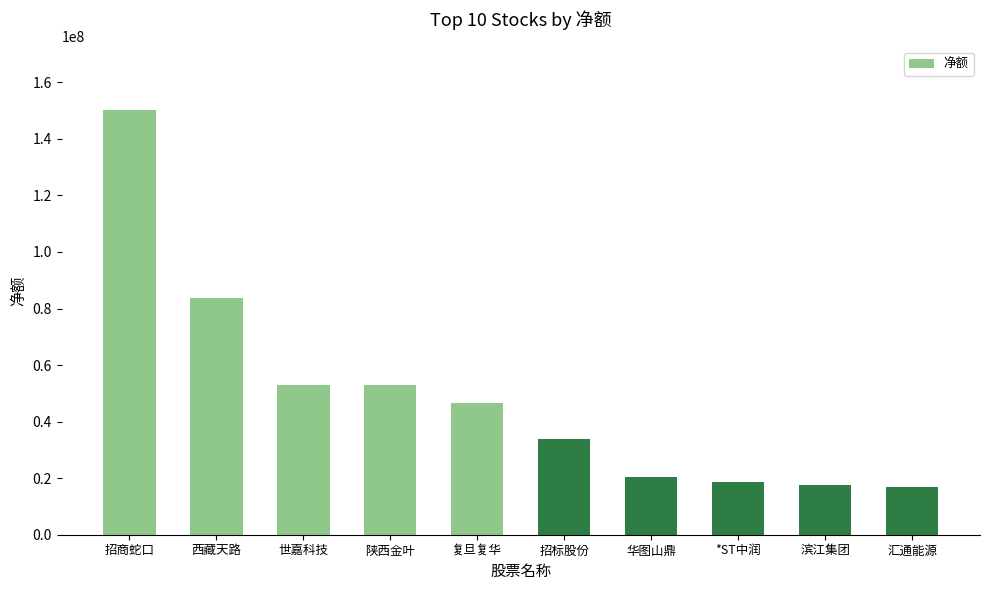

How many data points are less than 46608791?

5